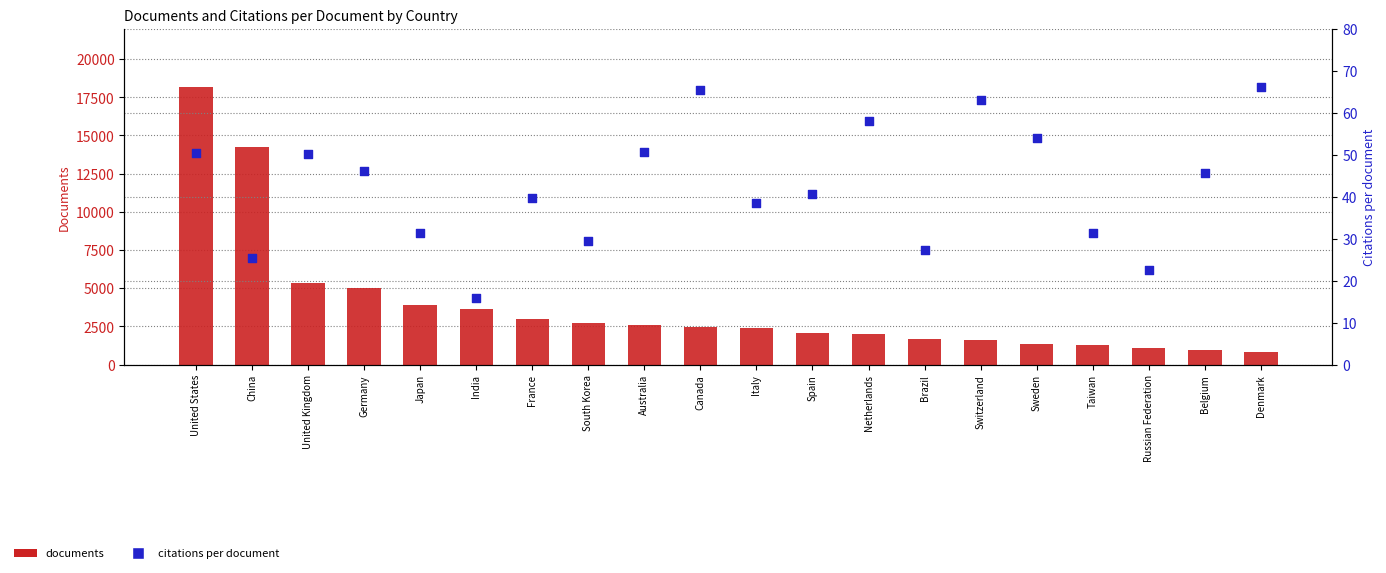

Which series has the widest spread of Y values?

documents